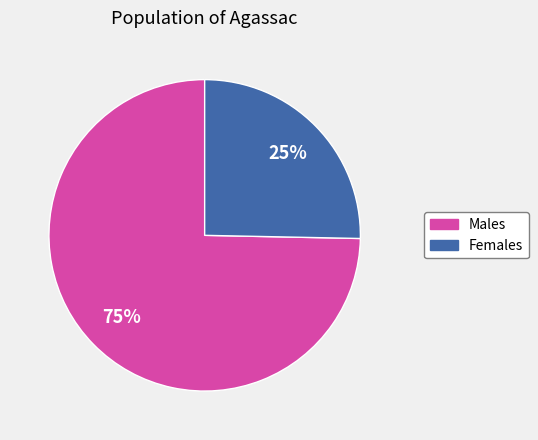

Is there a majority slice in this chart?

Yes